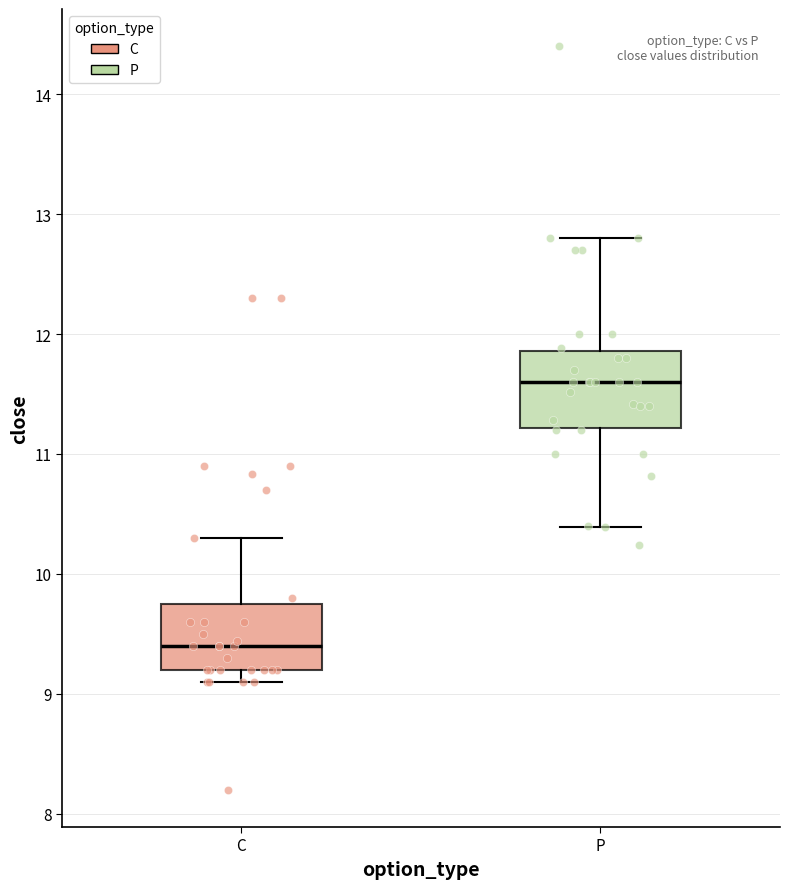

Reading left to right, read every box against the y-axis: the position of its median line, the range the box covers, and the ends of its whiskers. The values are not printed on the chart, so give them approximately, as read against the axis.

C: median 9.4, box 9.2 to 9.8, whiskers 9.1 to 10.3
P: median 11.6, box 11.2 to 11.9, whiskers 10.4 to 12.8